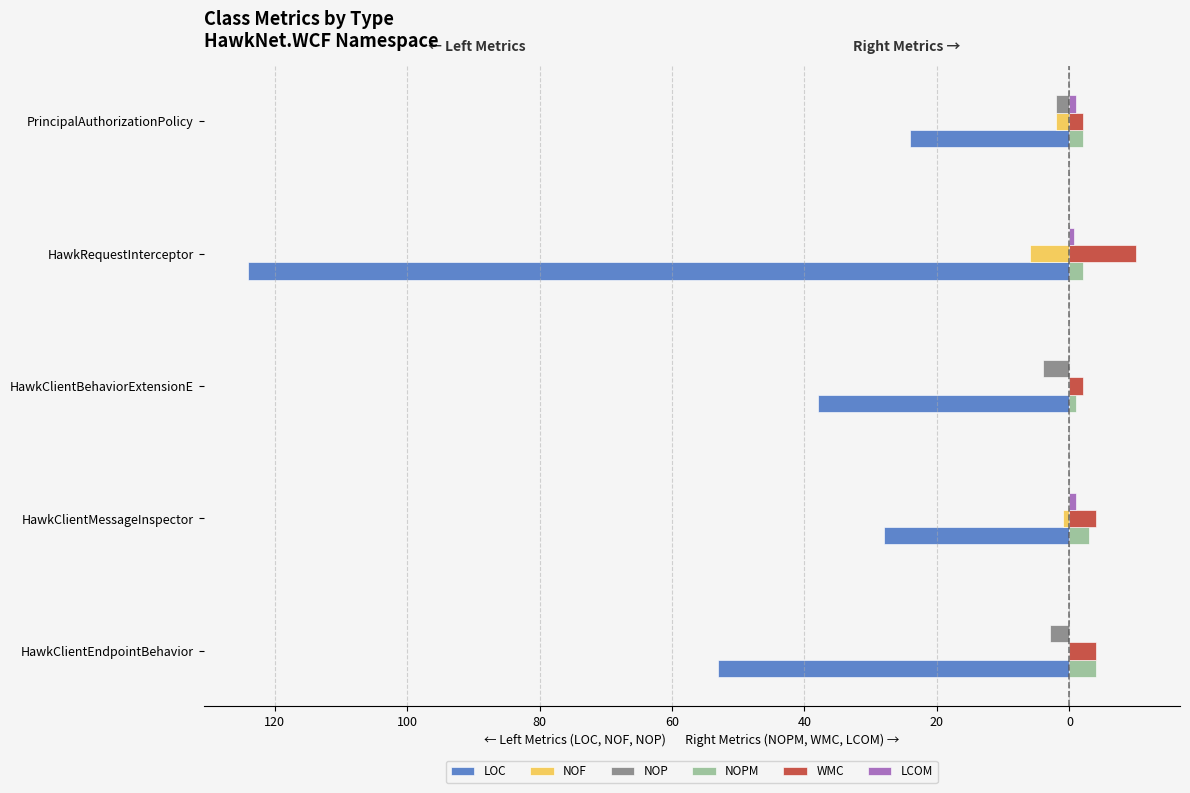

How many data points in WMC are above 4?

1